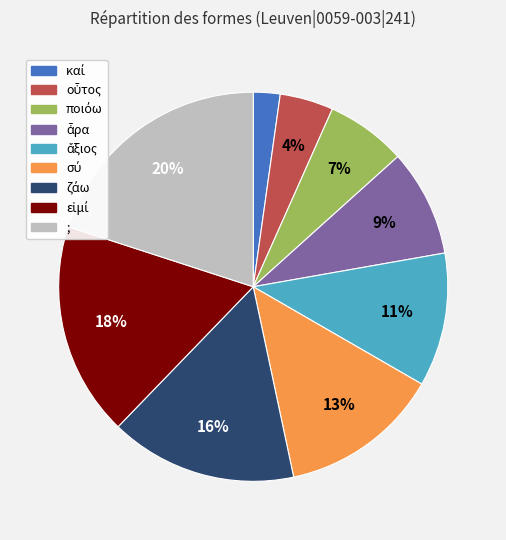

Is there any slice that represents more than half of the pie?

No